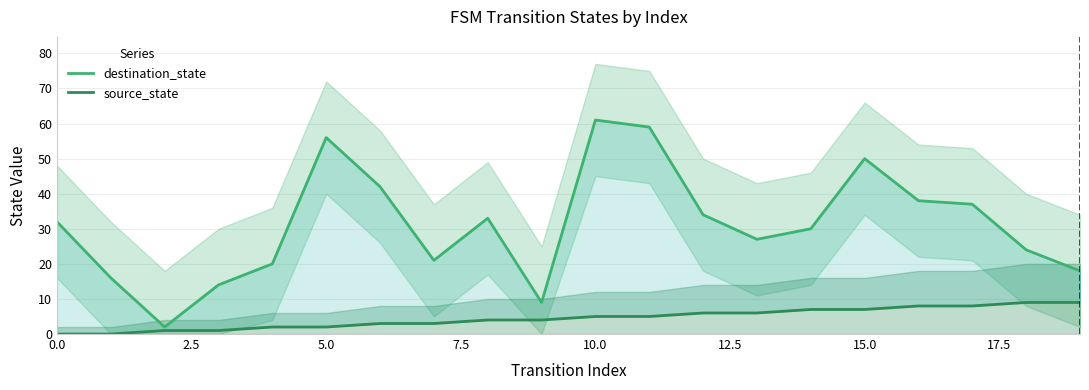

How many interior local peaks does the destination_state series have?

4